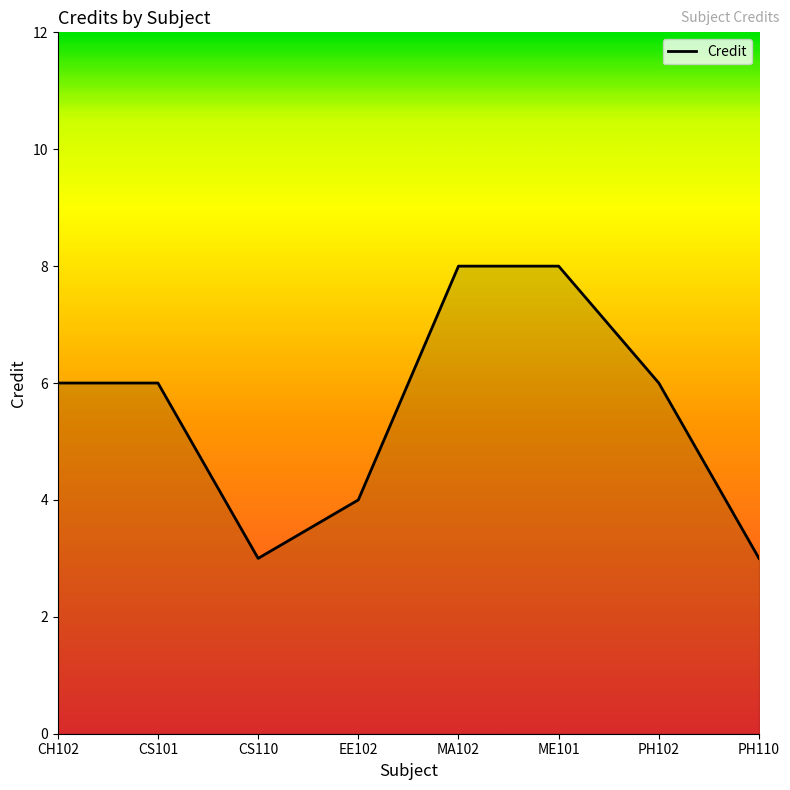

How many interior local valleys (lower than both neighbors) does the data have?

1